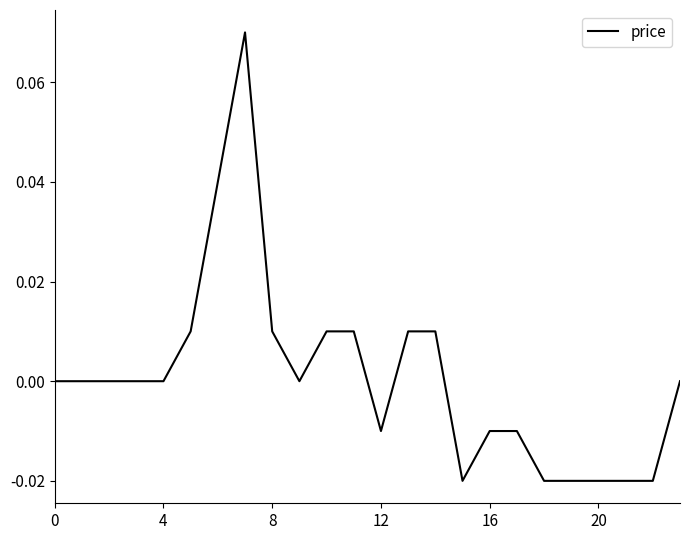

At which category does the data reach its first local valley?

9